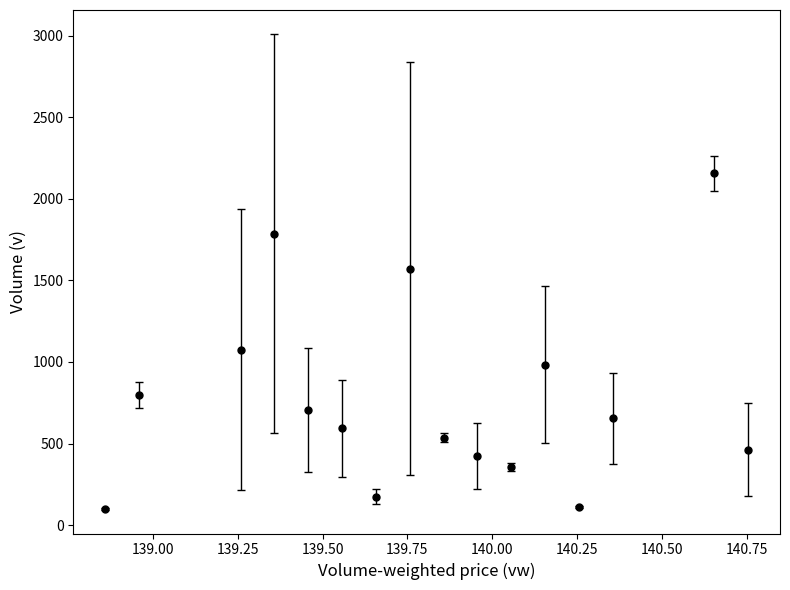

How many points are higher than both their immediate neighbors (excluding endpoints)?

4